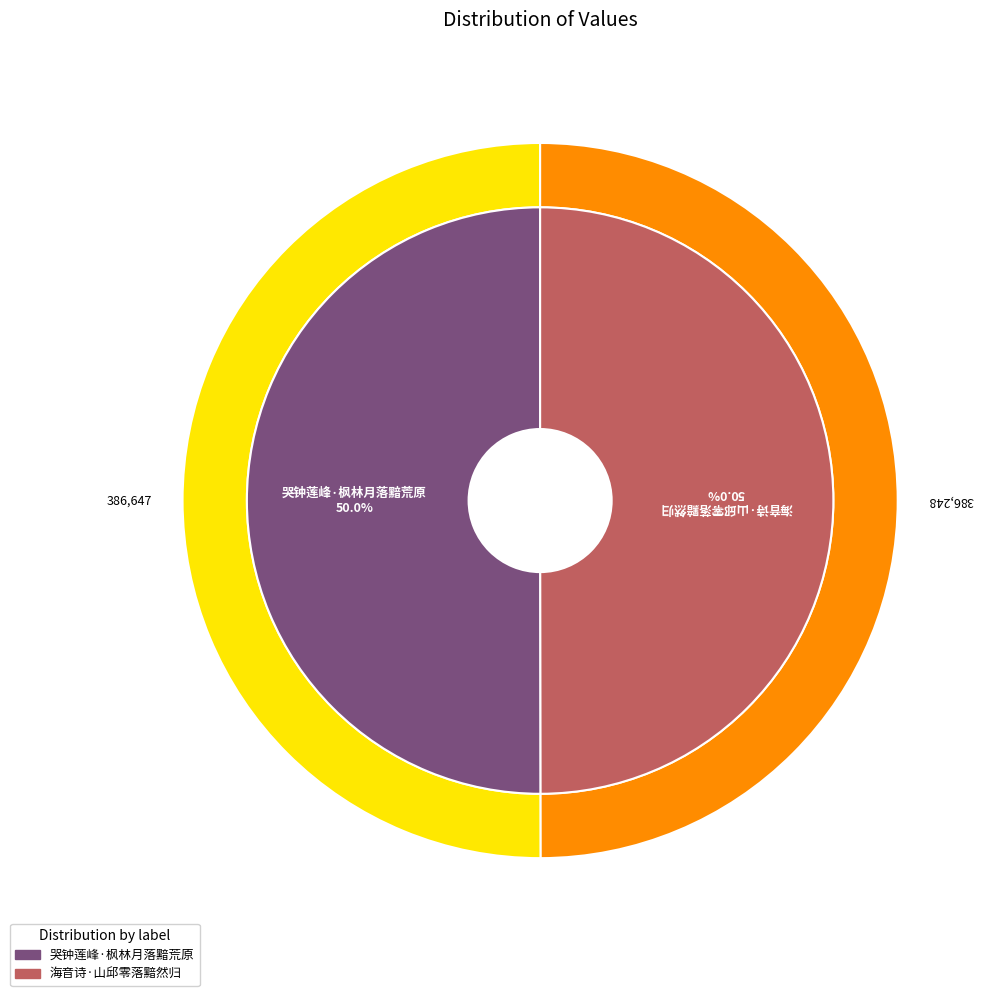

What is the total percentage of 海音诗·山邱零落黯然归 and 哭钟莲峰·枫林月落黯荒原?

100.0%